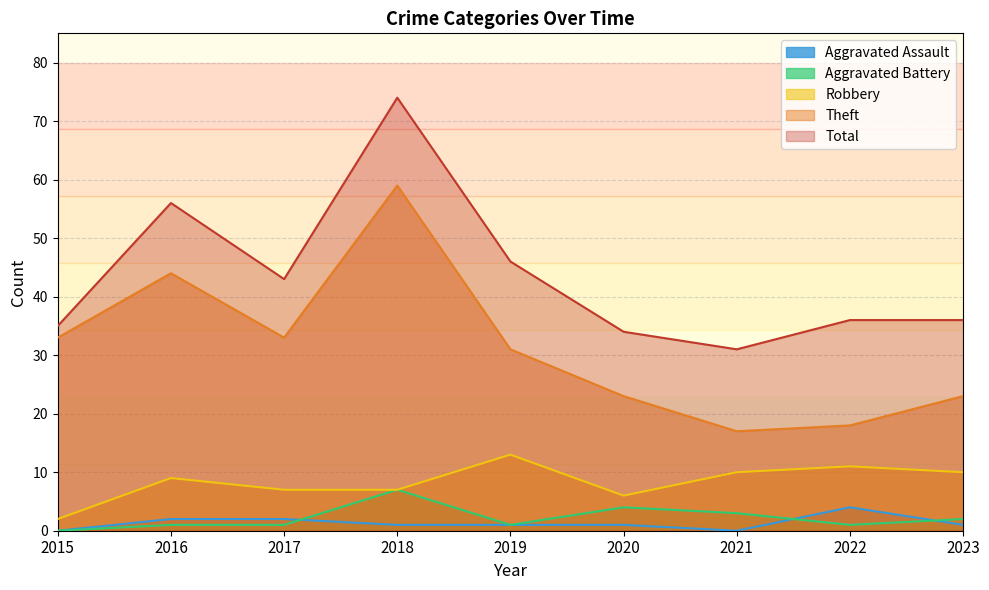

Reading left to right, what are all the values shown in this chart?

Robbery: 2	9	7	7	13	6	10	11	10
Theft: 33	44	33	59	31	23	17	18	23
Aggravated Assault: 0	2	2	1	1	1	0	4	1
Aggravated Battery: 0	1	1	7	1	4	3	1	2
Total: 35	56	43	74	46	34	31	36	36